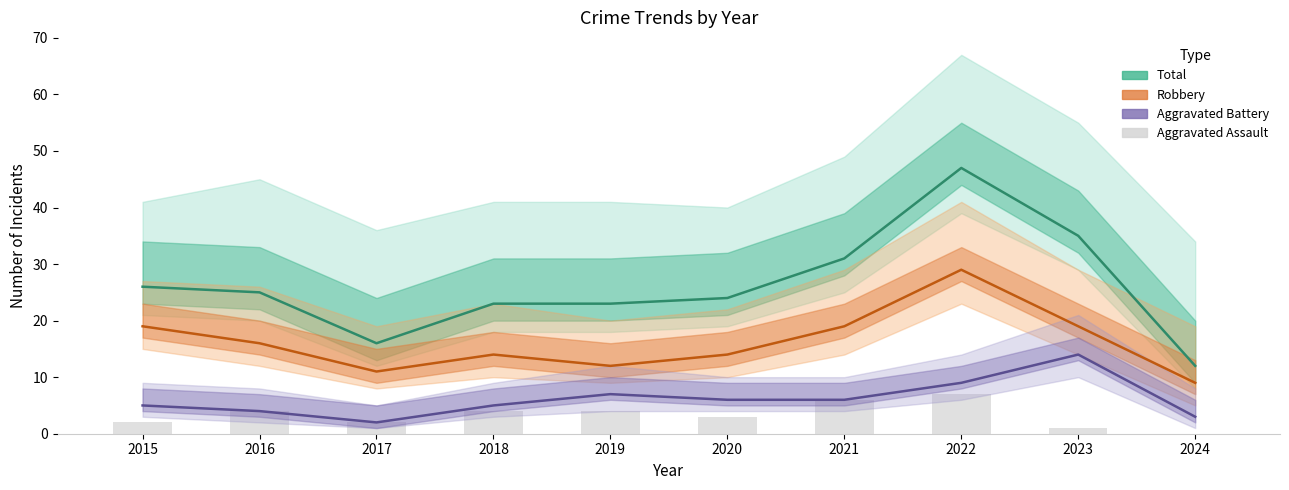

Reading left to right, extract all data points from this chart.

Total: 2015=26	2016=25	2017=16	2018=23	2019=23	2020=24	2021=31	2022=47	2023=35	2024=12
Robbery: 2015=19	2016=16	2017=11	2018=14	2019=12	2020=14	2021=19	2022=29	2023=19	2024=9
Aggravated Battery: 2015=5	2016=4	2017=2	2018=5	2019=7	2020=6	2021=6	2022=9	2023=14	2024=3
Aggravated Assault: 2015=2	2016=4	2017=2	2018=4	2019=4	2020=3	2021=6	2022=7	2023=1	2024=0